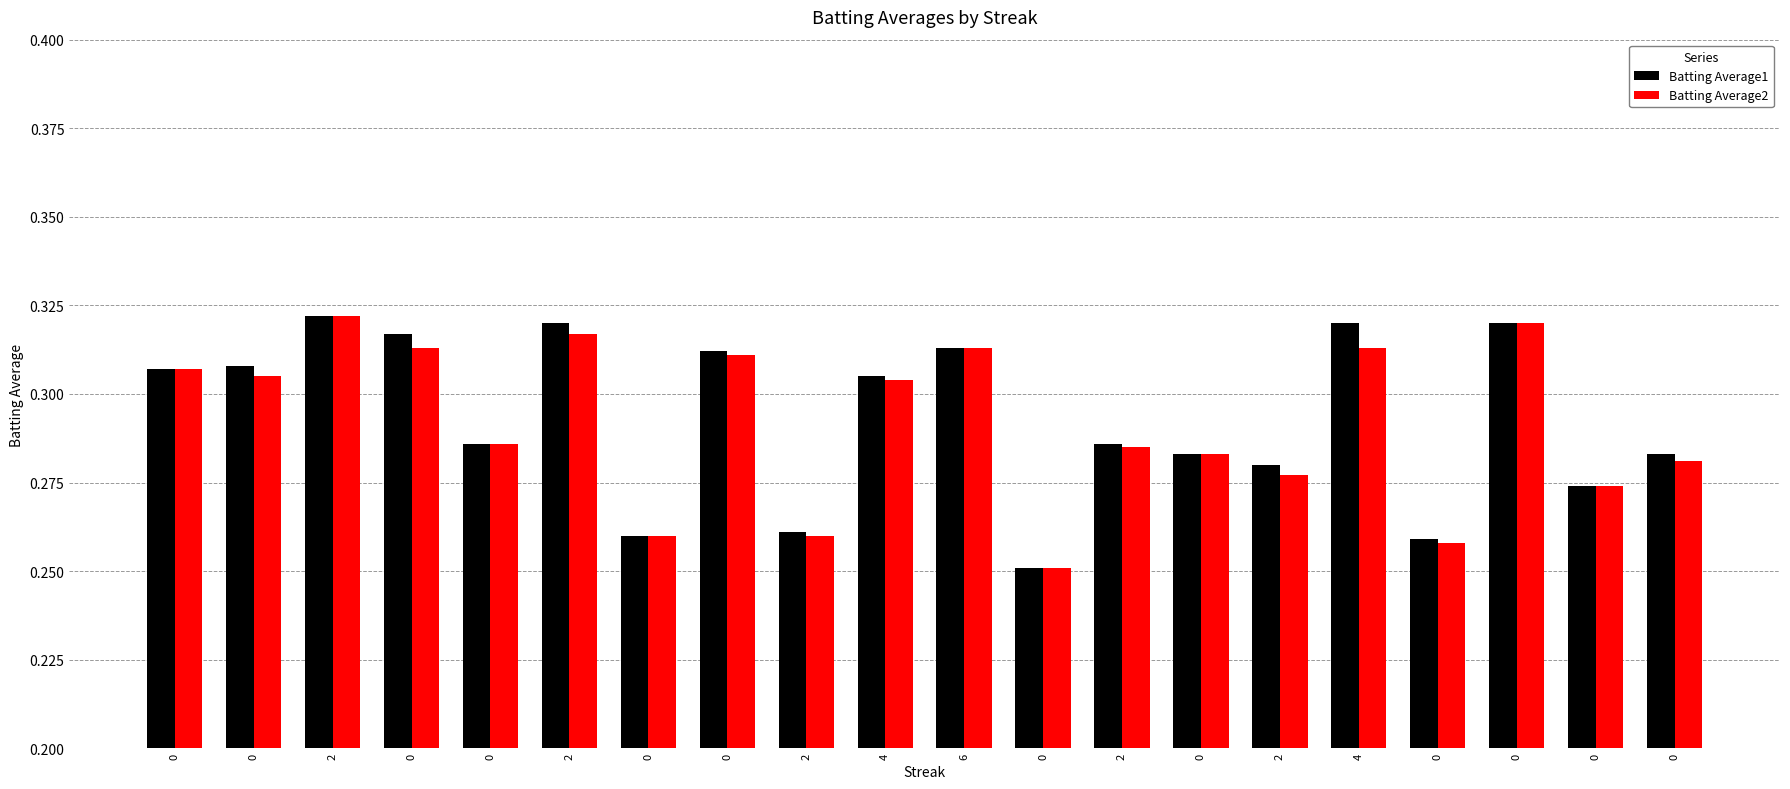

Reading right to left, list all the values displayed in this chart.

Batting Average1: 0=0.3	0=0.3	0=0.3	0=0.3	4=0.3	2=0.3	0=0.3	2=0.3	0=0.3	6=0.3	4=0.3	2=0.3	0=0.3	0=0.3	2=0.3	0=0.3	0=0.3	2=0.3	0=0.3	0=0.3
Batting Average2: 0=0.3	0=0.3	0=0.3	0=0.3	4=0.3	2=0.3	0=0.3	2=0.3	0=0.3	6=0.3	4=0.3	2=0.3	0=0.3	0=0.3	2=0.3	0=0.3	0=0.3	2=0.3	0=0.3	0=0.3